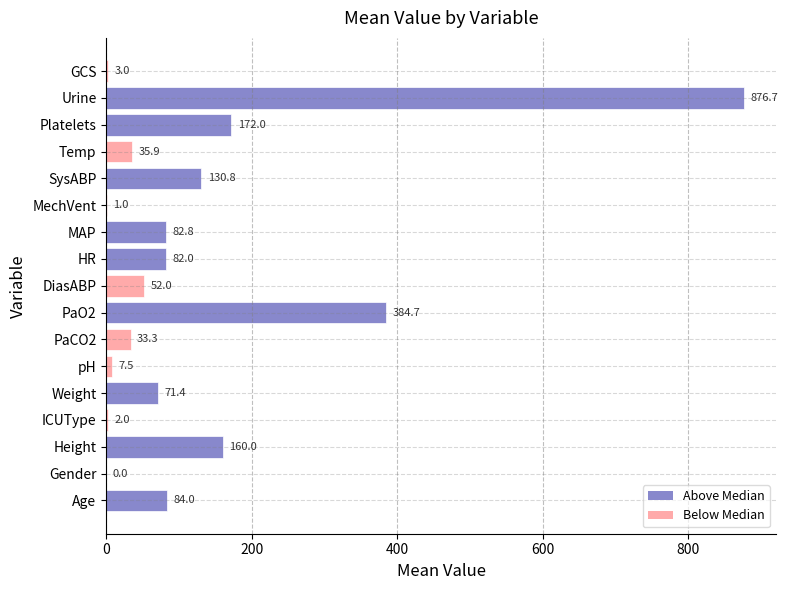

Approximately how many times larger is the value at Platelets compared to PaO2?

0.4